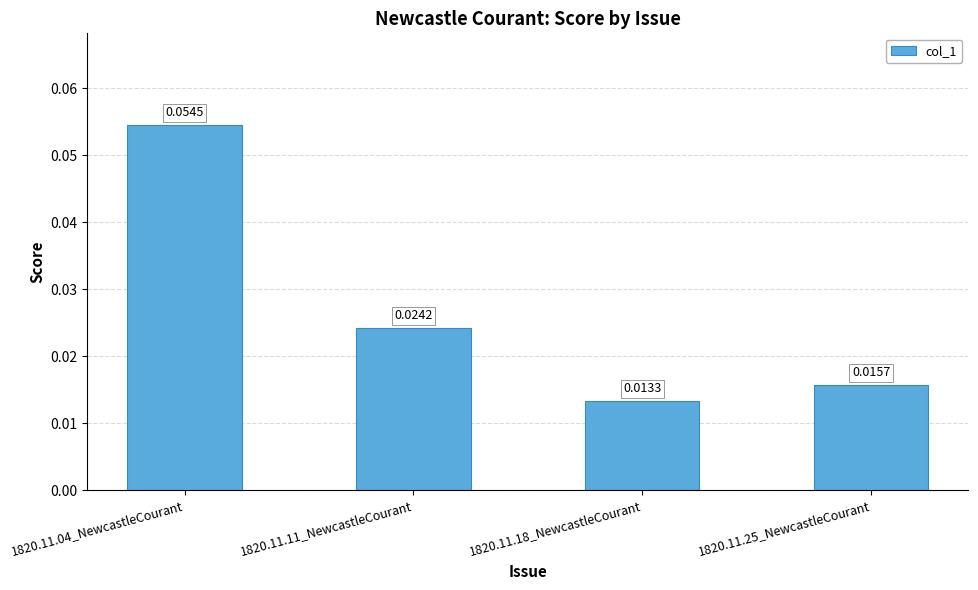

List the labels in order of value, largest first.

1820.11.04_NewcastleCourant, 1820.11.11_NewcastleCourant, 1820.11.25_NewcastleCourant, 1820.11.18_NewcastleCourant